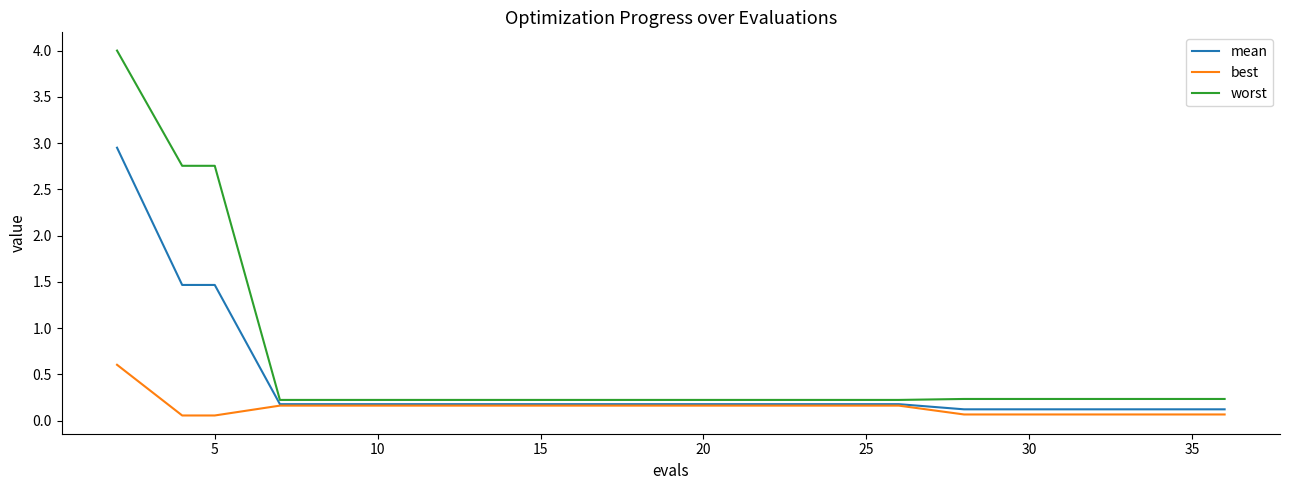

Which series has the widest spread of values?

worst